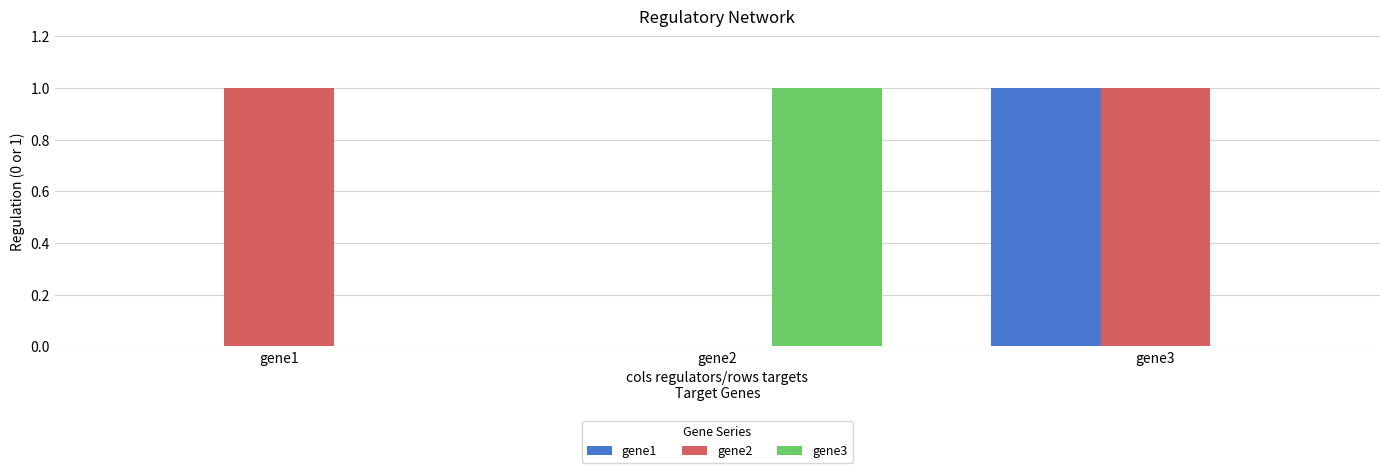

What is the greatest value displayed?

1